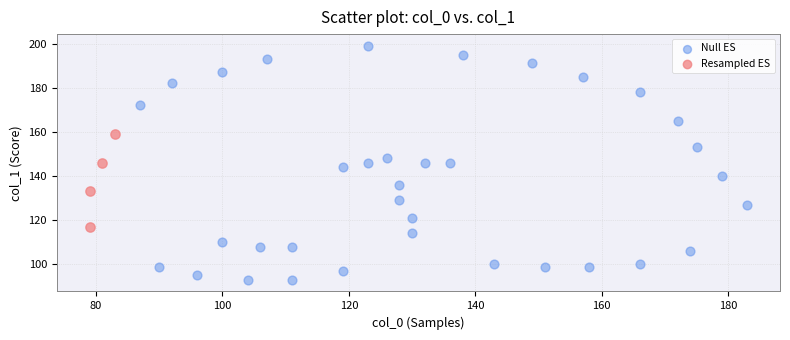

What are all the series names shown in the legend?

Null ES, Resampled ES